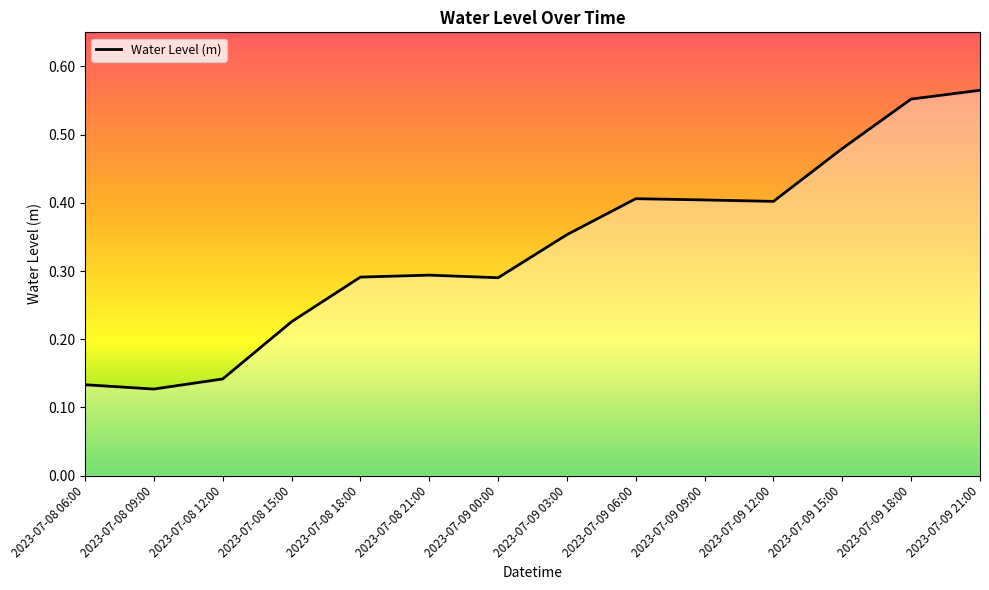

Is it true that the value at 2023-07-09 15:00 is 0.7?

False